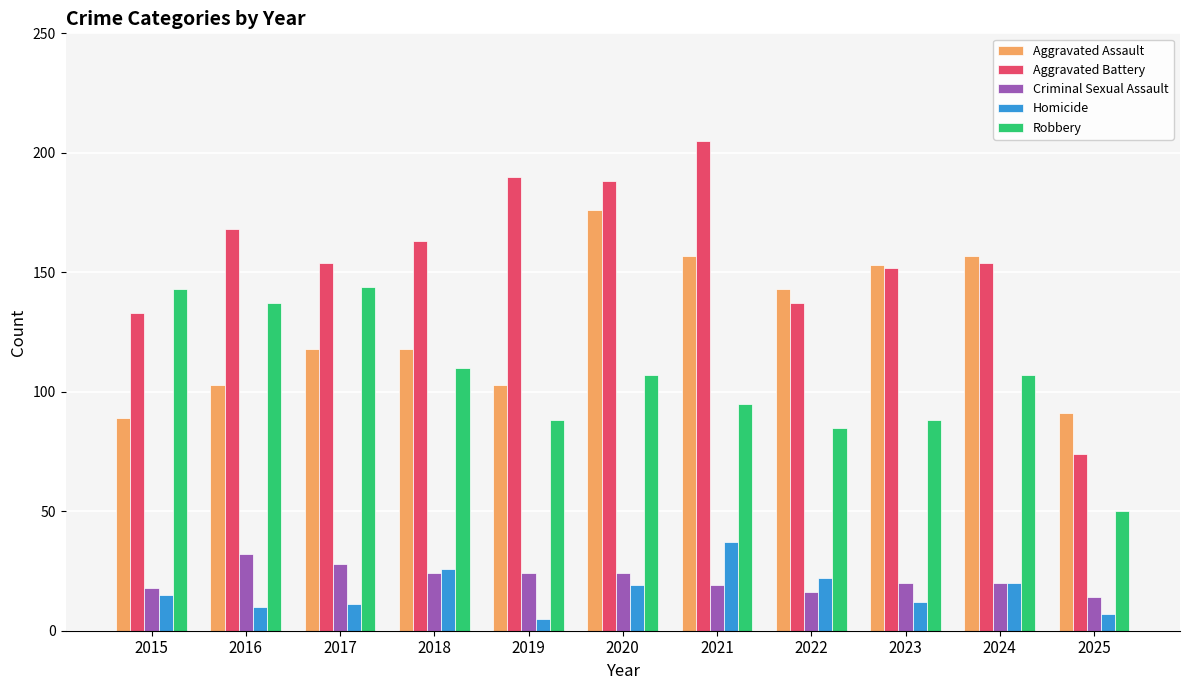

Reading right to left, transcribe all the data shown in this chart.

Aggravated Assault: 91	157	153	143	157	176	103	118	118	103	89
Aggravated Battery: 74	154	152	137	205	188	190	163	154	168	133
Criminal Sexual Assault: 14	20	20	16	19	24	24	24	28	32	18
Homicide: 7	20	12	22	37	19	5	26	11	10	15
Robbery: 50	107	88	85	95	107	88	110	144	137	143